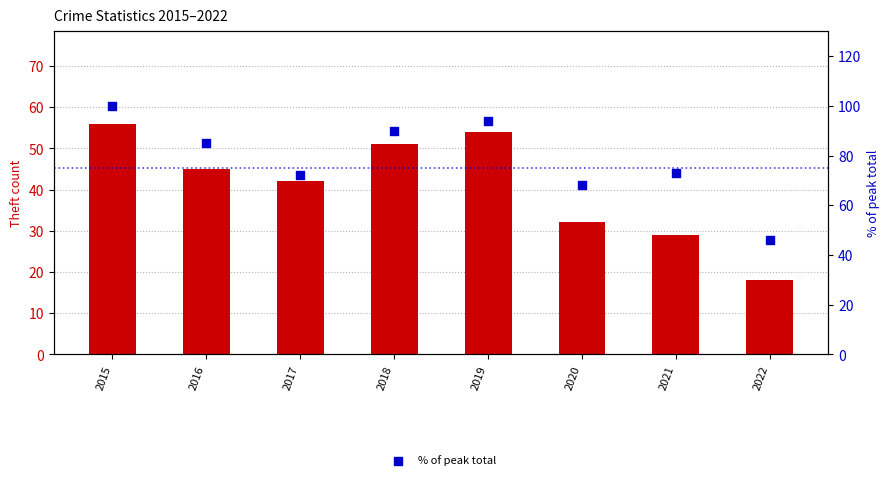

At how many categories does at least one series exceed 27?

8